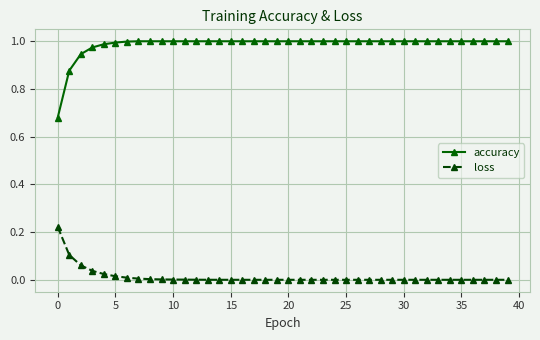

Which series has the largest total across all categories?

accuracy